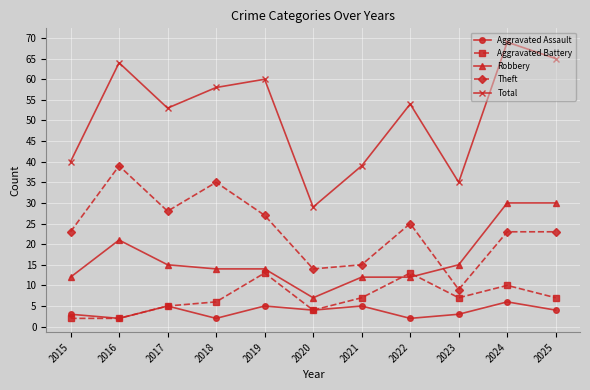

What is the approximate value of Theft at 2018?

35